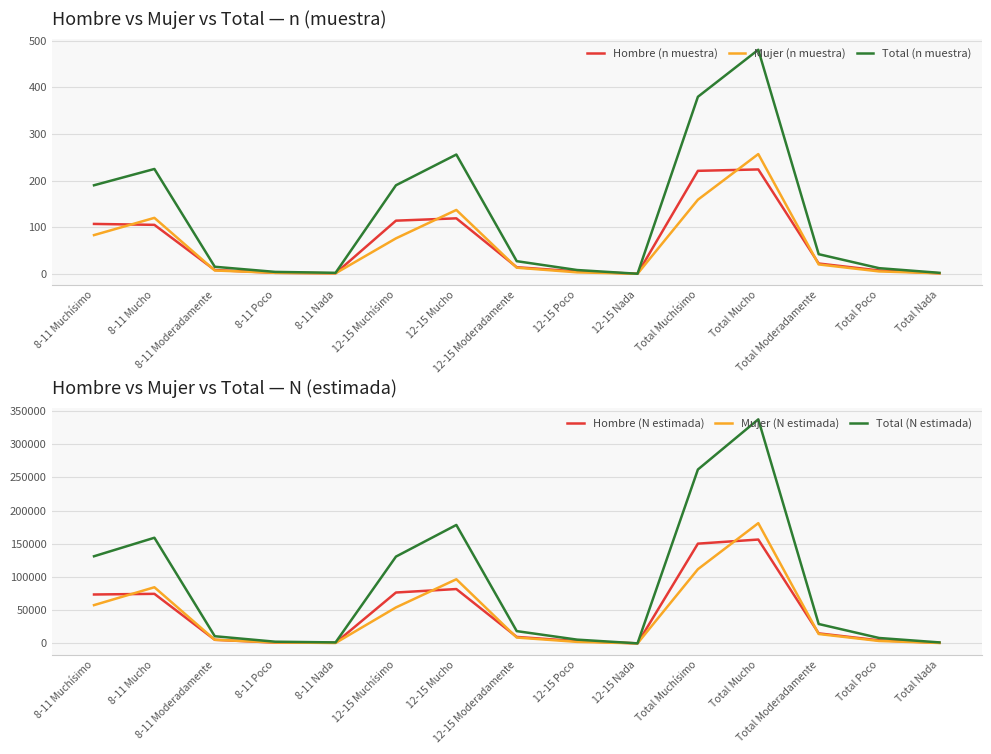

What position from the right is 12-15 Nada?

6